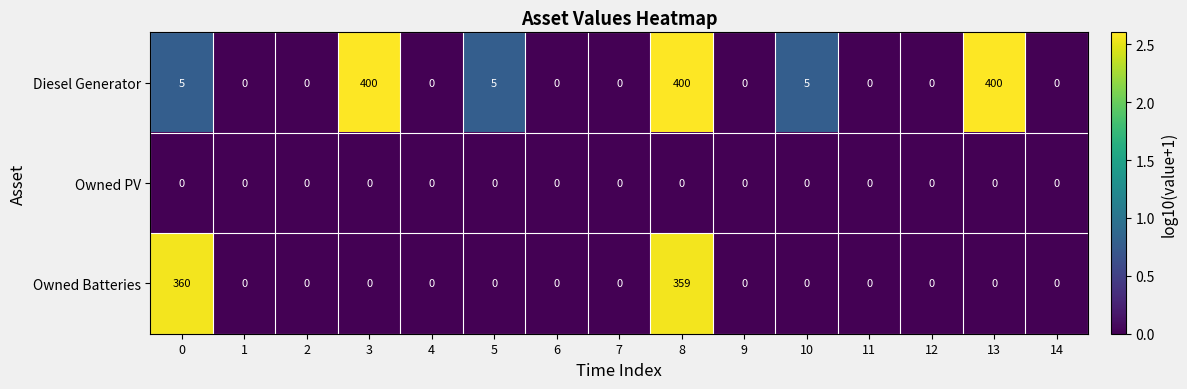

How many distinct data groups are displayed?

3